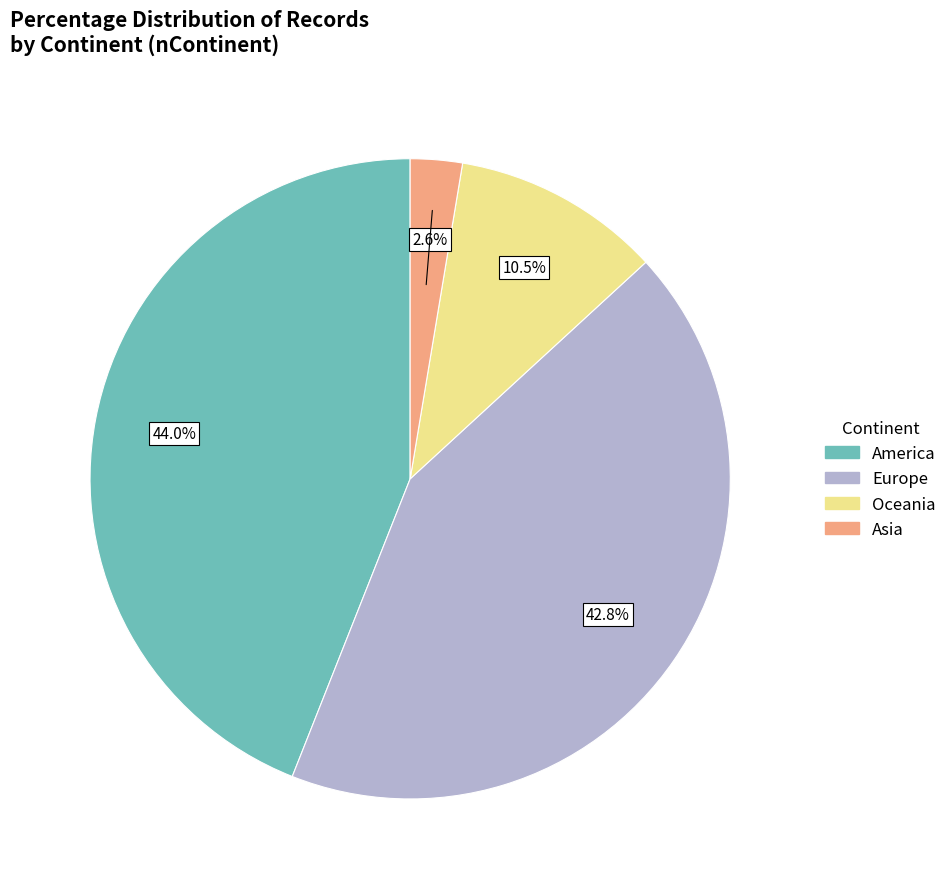

What is the ratio of the value at Oceania to the value at Europe?

0.2